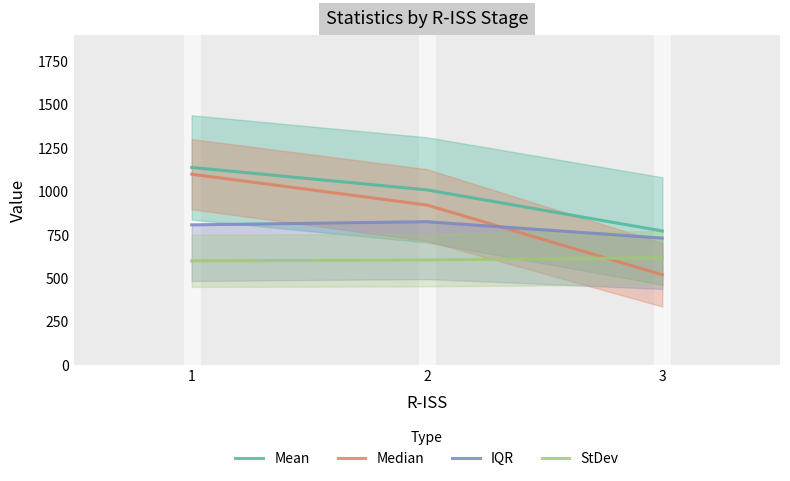

The value of Median at 2 is 921.0. True or false?

True